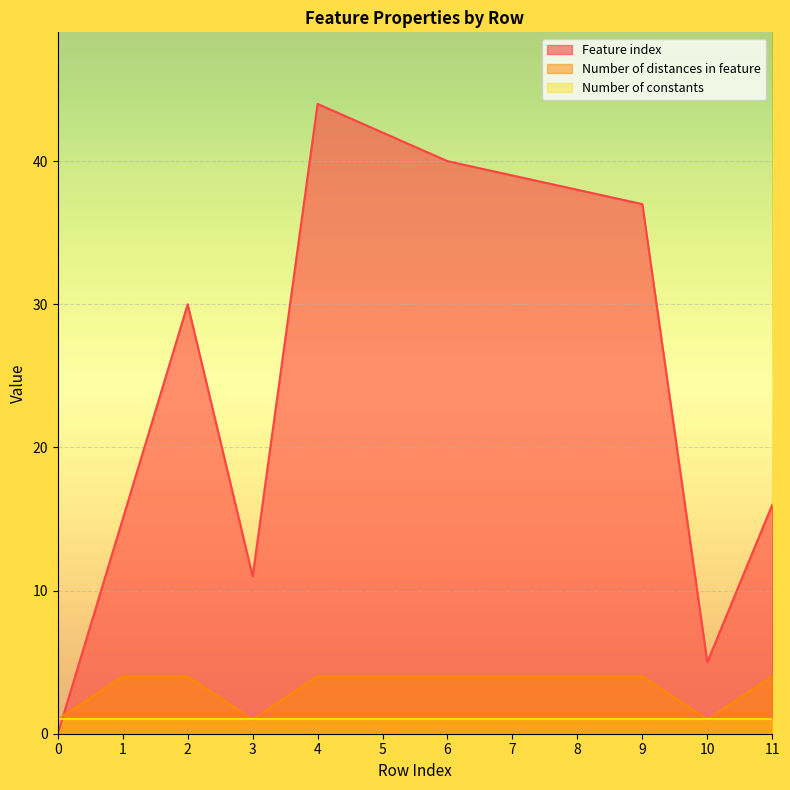

Which series ends up on top after the final intersection of Number of distances in feature and Feature index?

Feature index